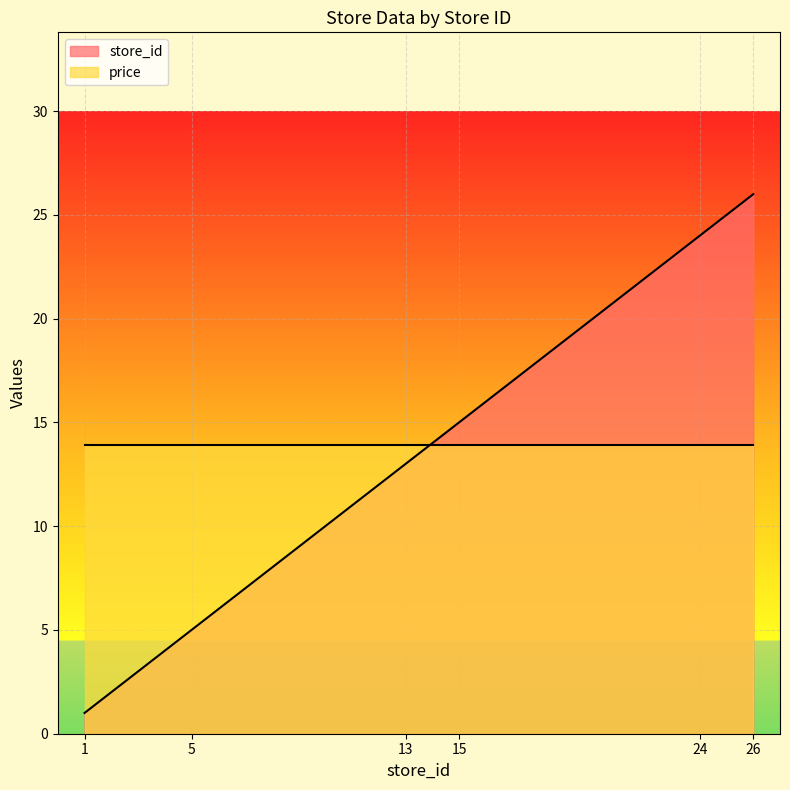

What is the change in value from 1 to 15?

+14